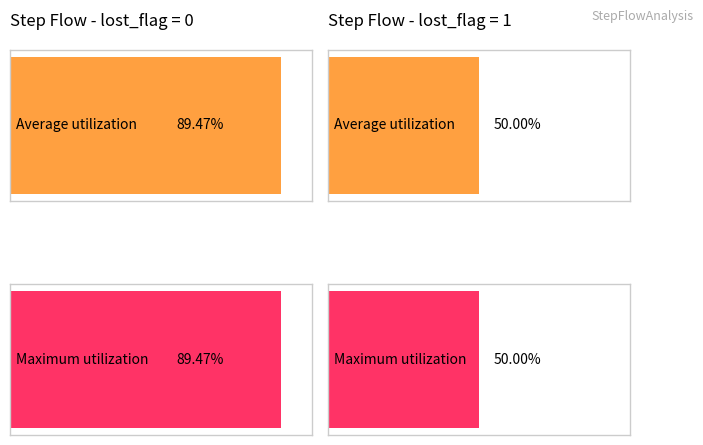

At how many categories does at least one series exceed 0?

4